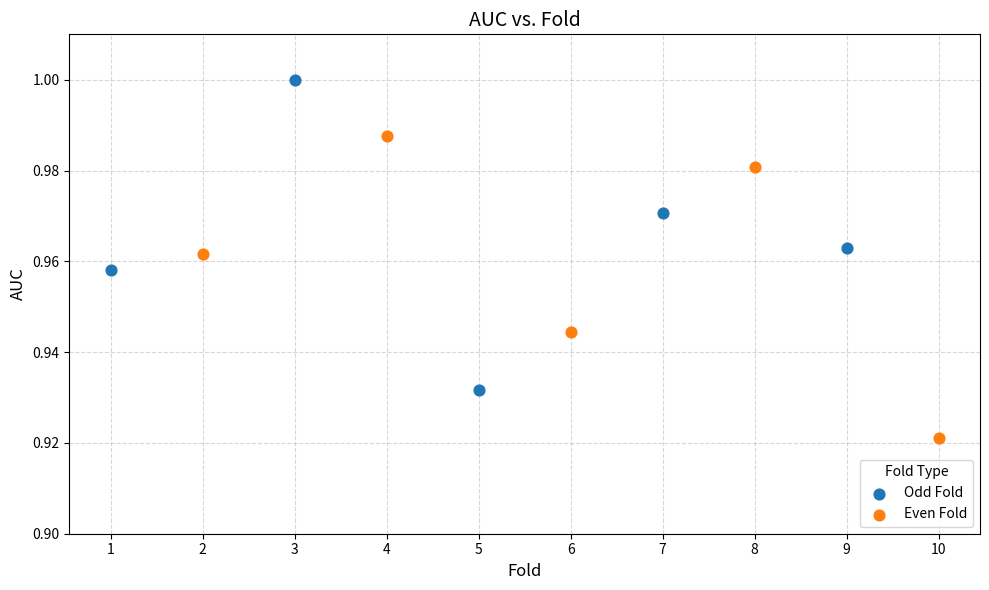

Which series reaches the minimum Y coordinate?

Even Fold